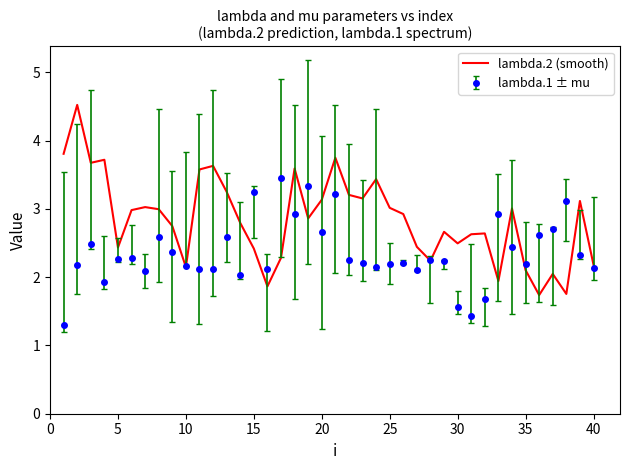

What is the smallest value displayed?

1.3